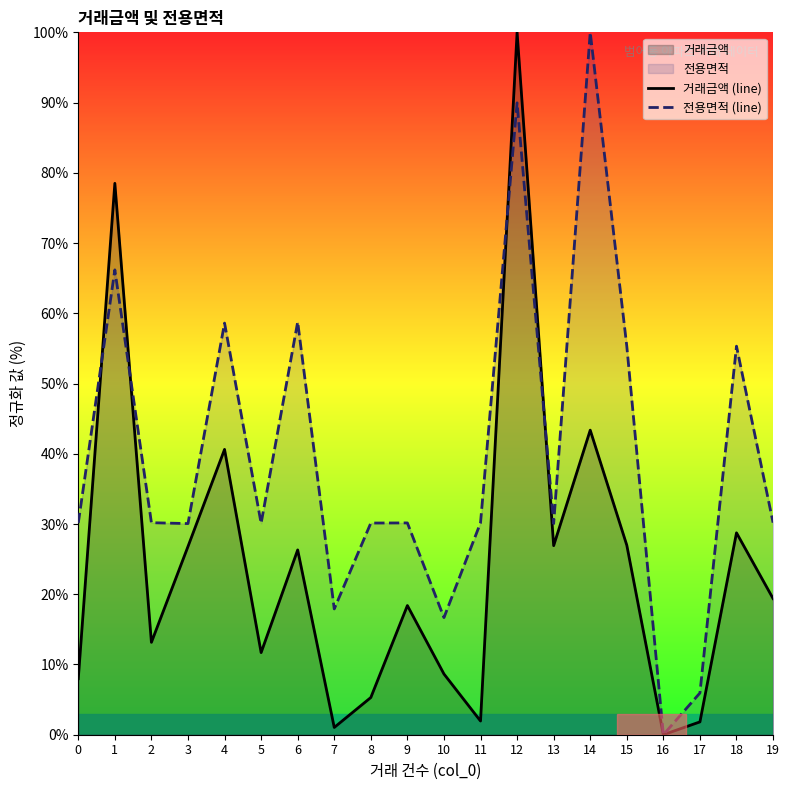

How many times do 거래금액 (line) and 전용면적 (line) cross each other?

4